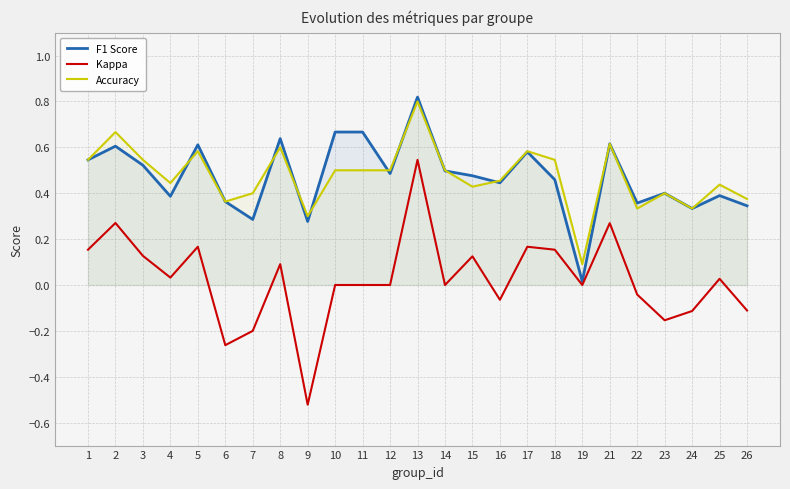

Is it true that Accuracy equals 0.6 at 17?

True